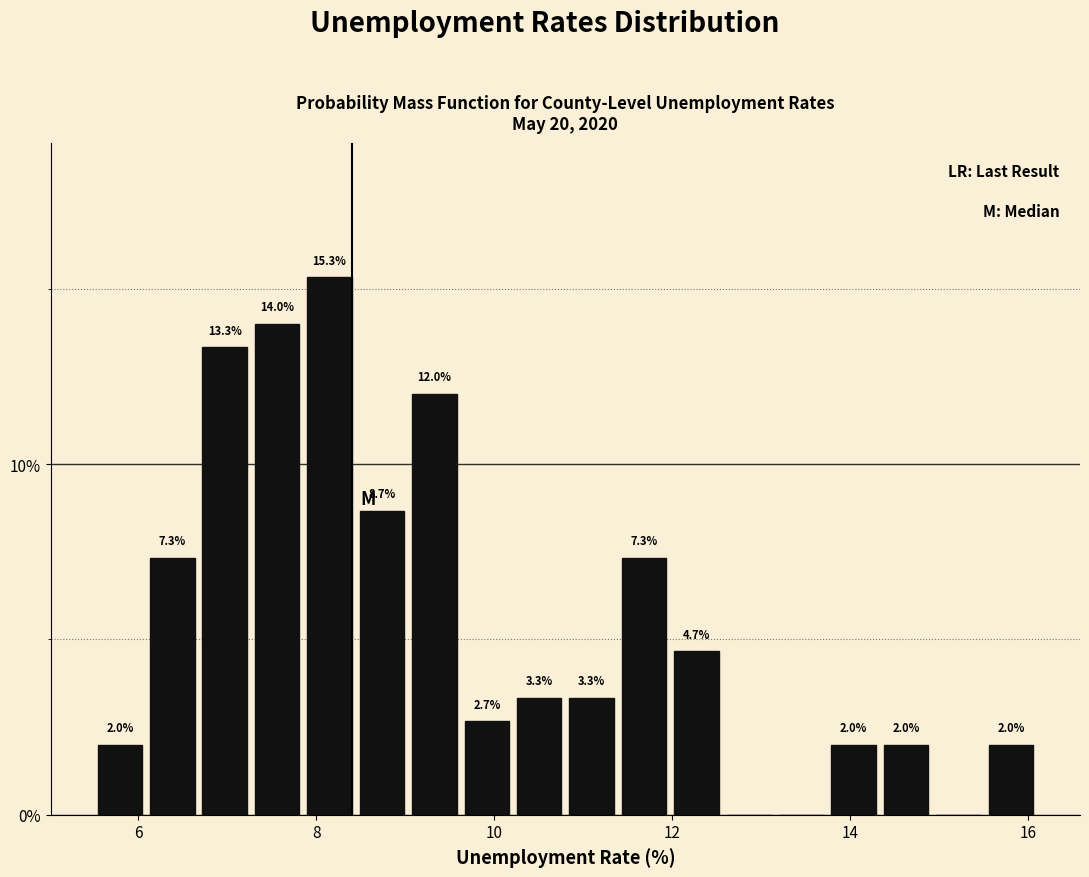

Around what value on the x-axis is the tallest bar? Give the approximate position of its centre, as read against the axis.

8.2